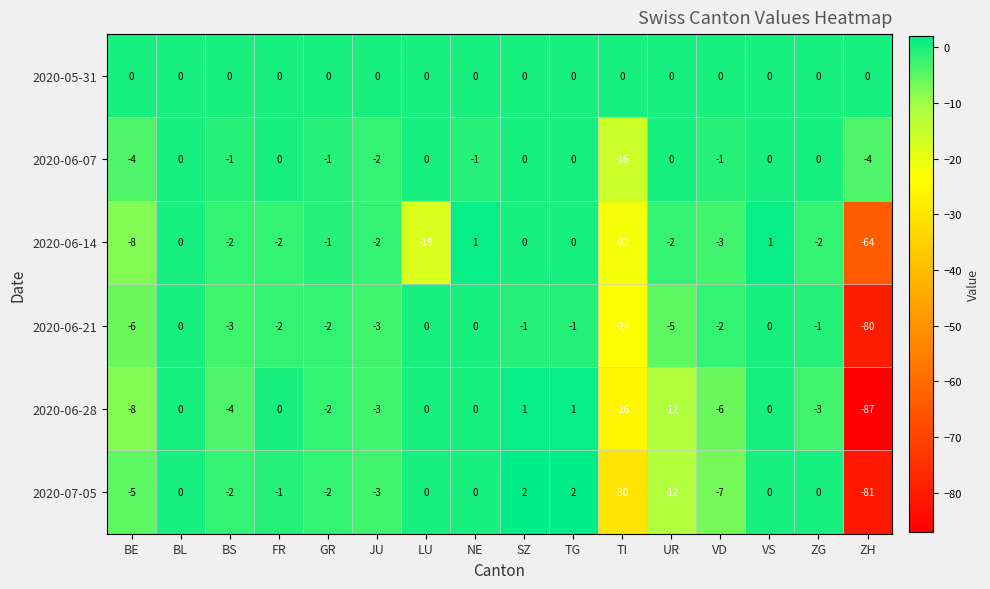

The value of 2020-06-28 at LU is 0. True or false?

True